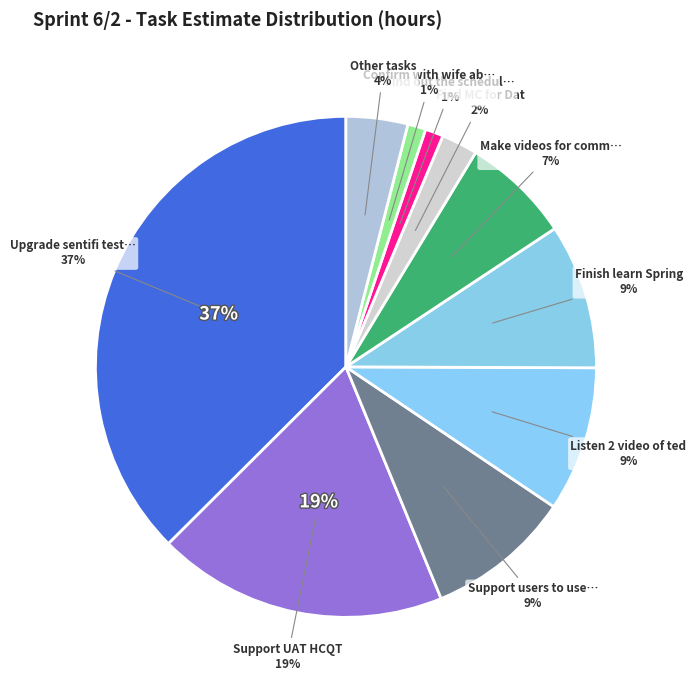

To the nearest percent, what portion does Confirm with mom represent?

1%